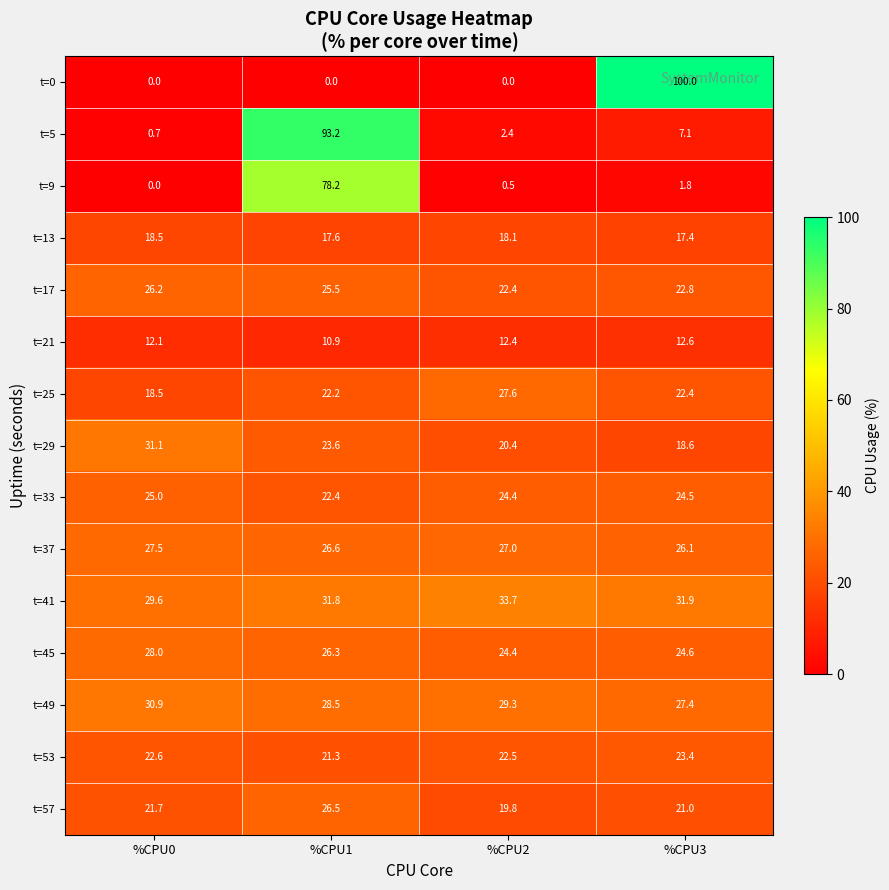

Between %CPU1 and %CPU3, which series saw the biggest shift?

t=0